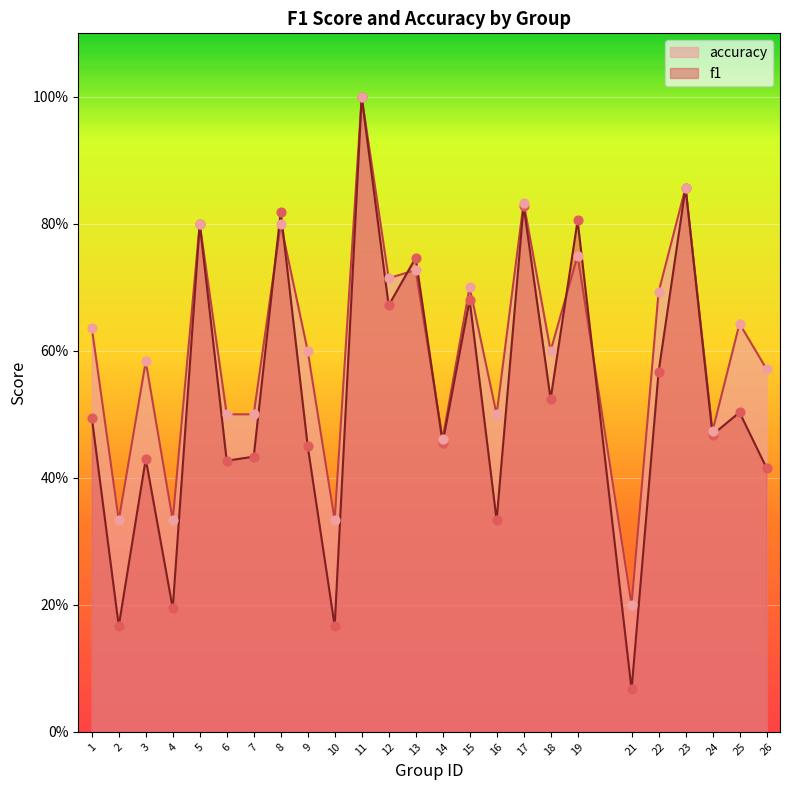

Which series contains the lowest Y value?

f1